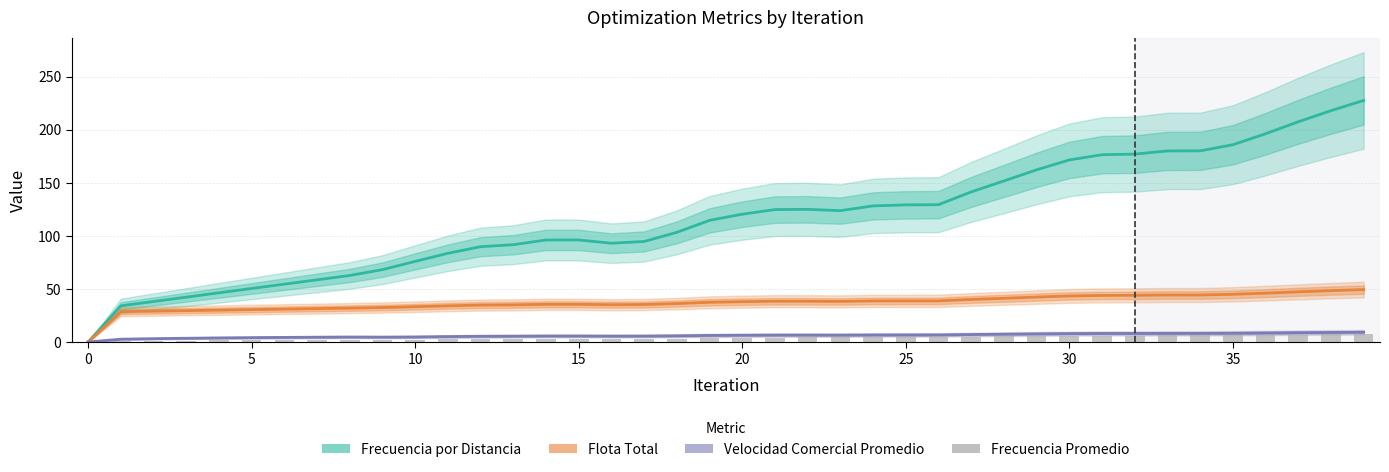

Which label corresponds to the largest value in the chart?

39